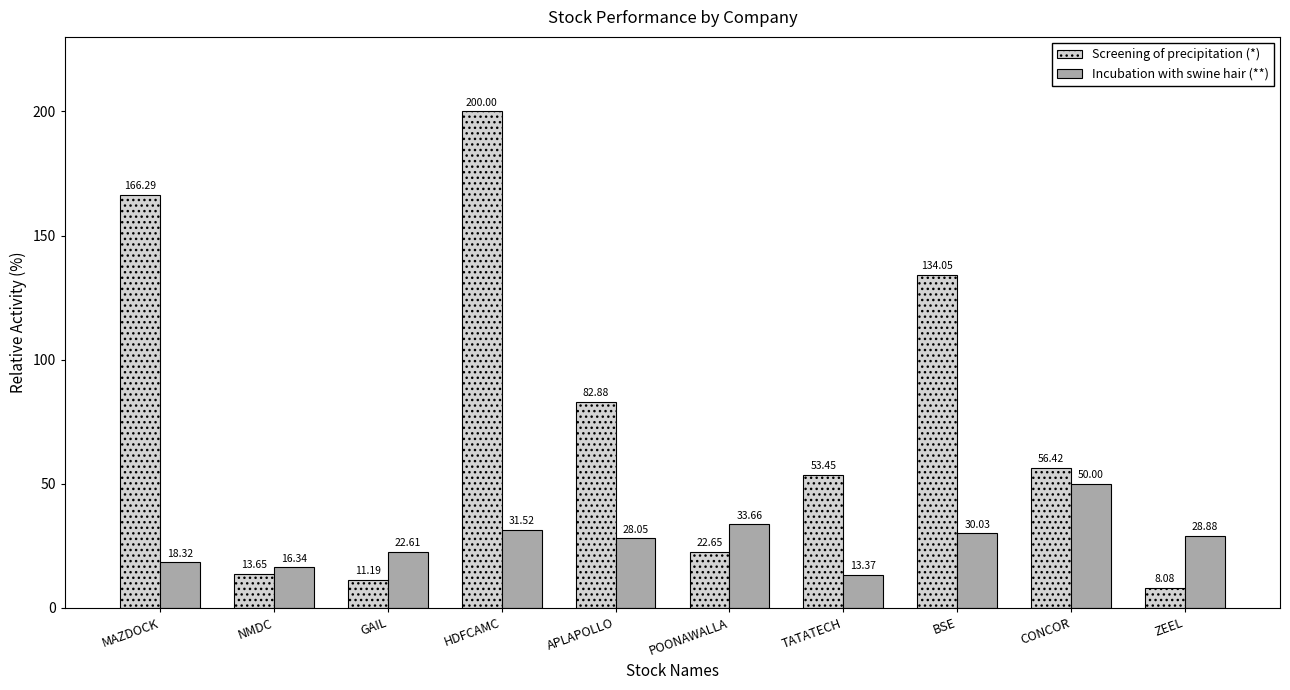

What is the difference between the second highest and minimum values in the Incubation with swine hair (**) series?

20.3